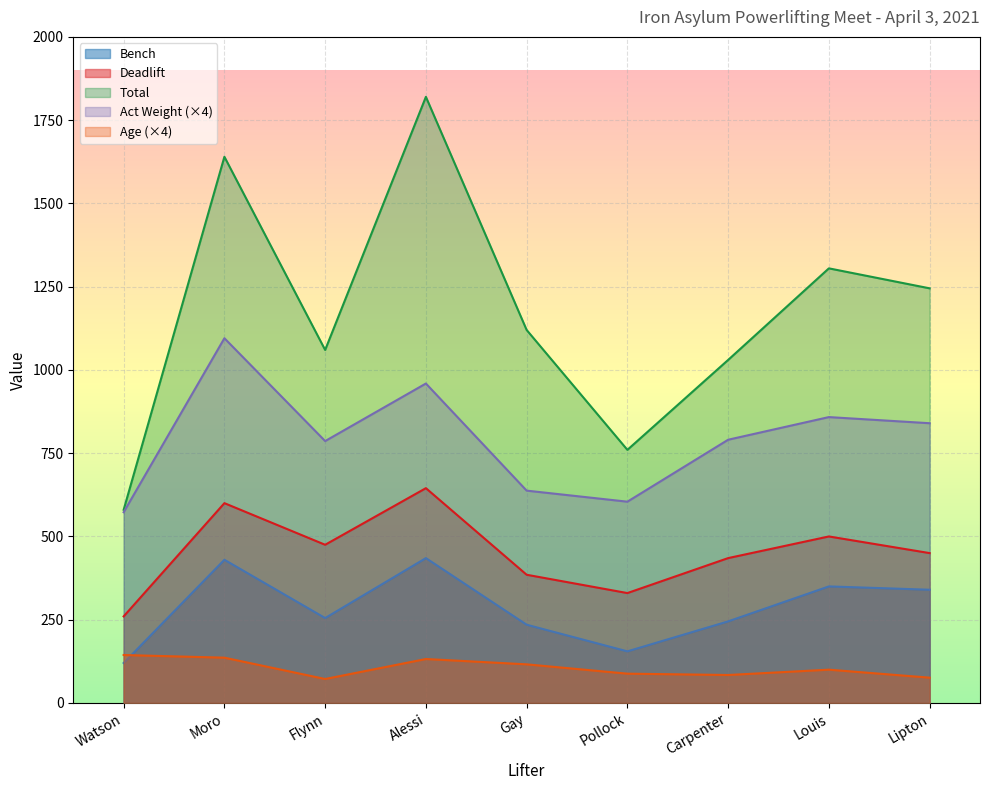

True or false: Act Weight and Age intersect in this chart.

False